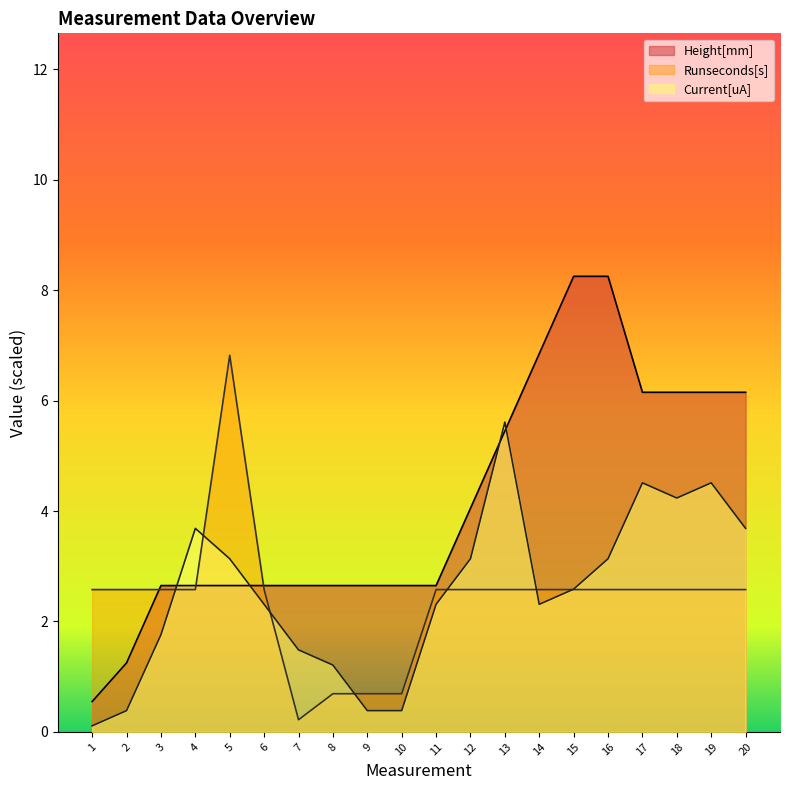

At which label is Runseconds[s] closest to 3?

1